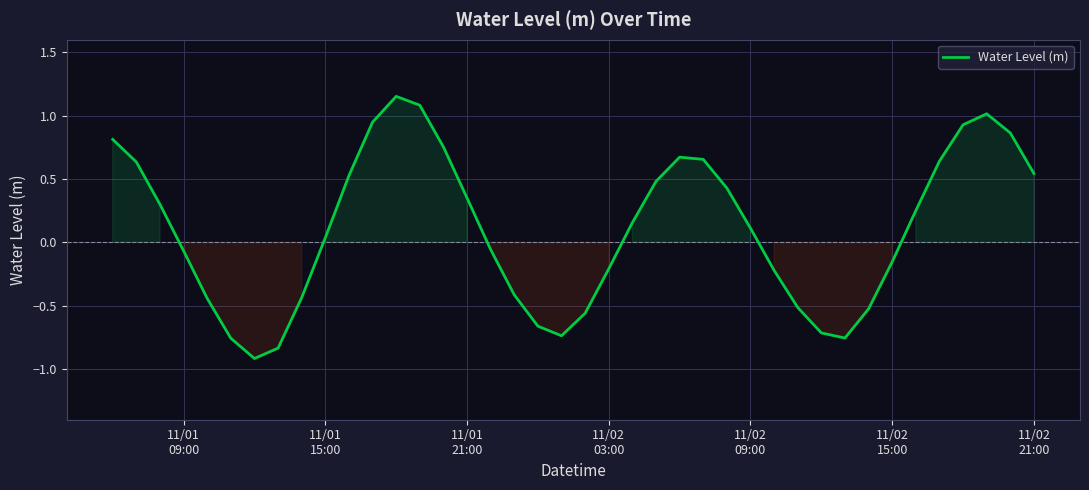

How many values are below zero?

18